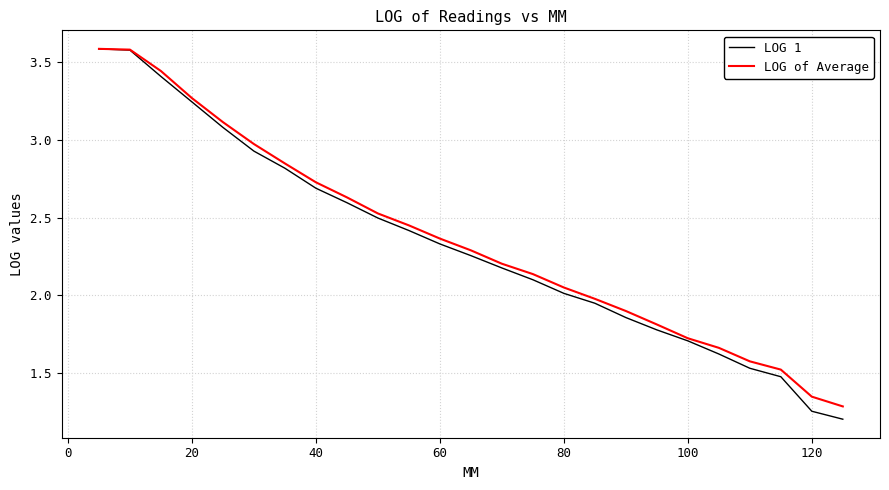

Which series has the largest range (max minus min)?

LOG 1